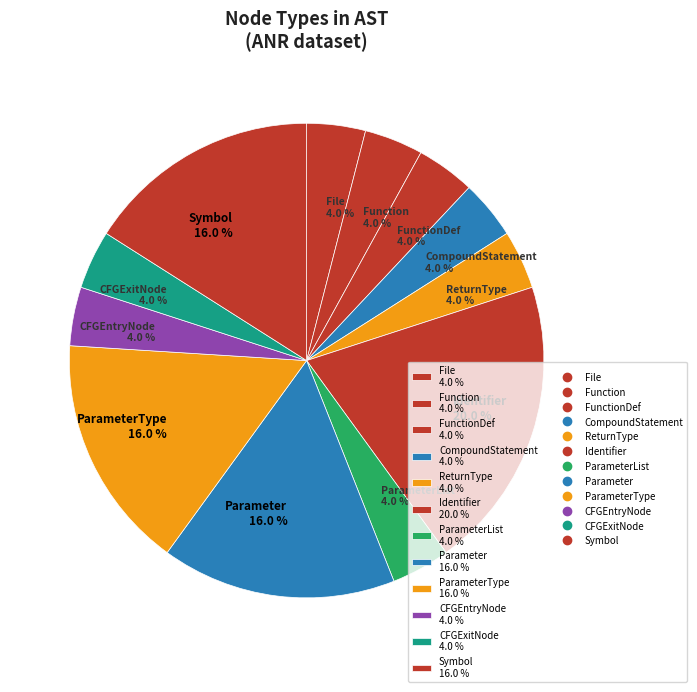

Which category has the biggest portion of the pie?

Identifier 20.0 %